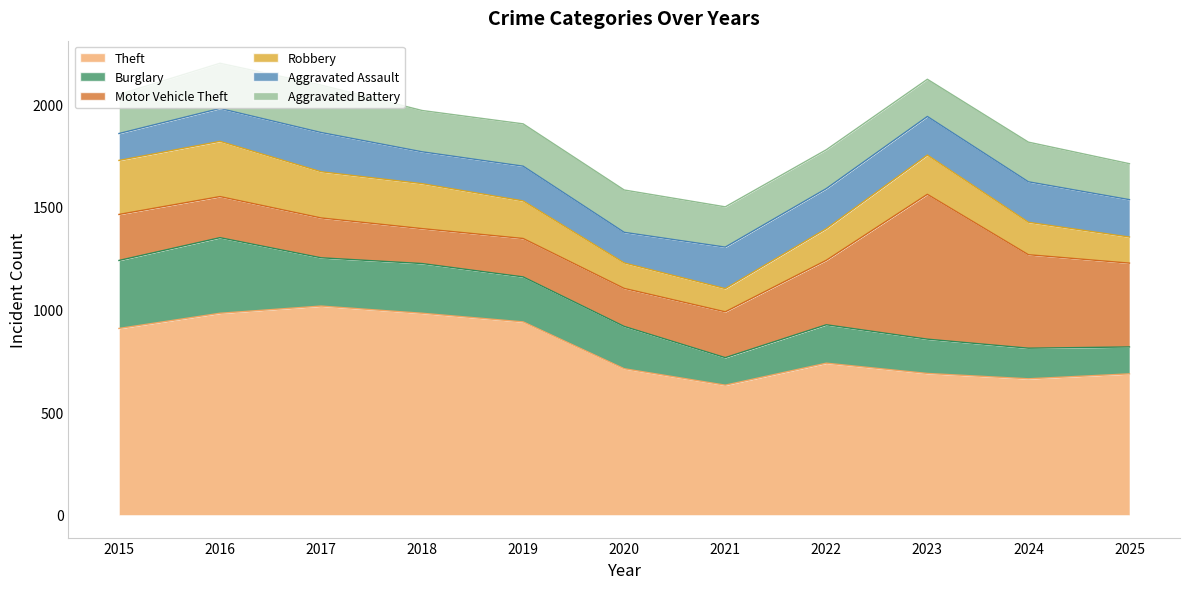

At how many categories does at least one series exceed 345?

11